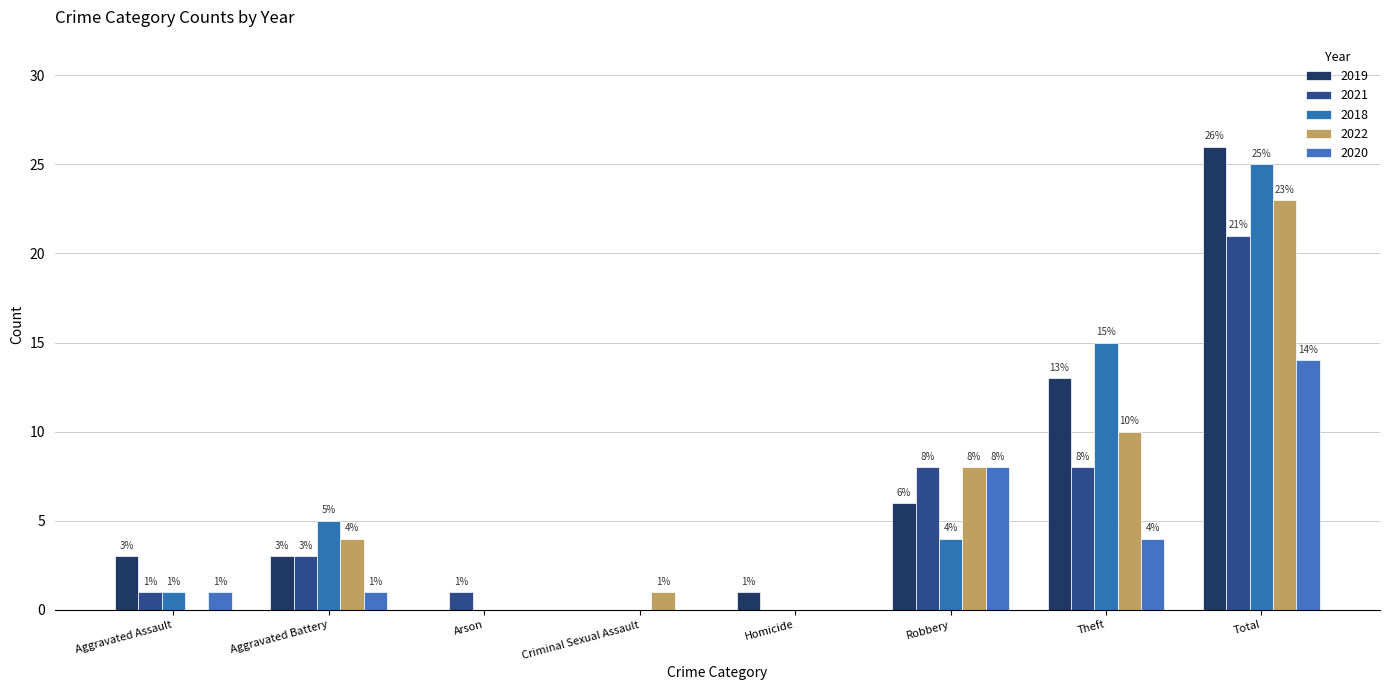

What is the label of the 4th bar from the right?

Homicide